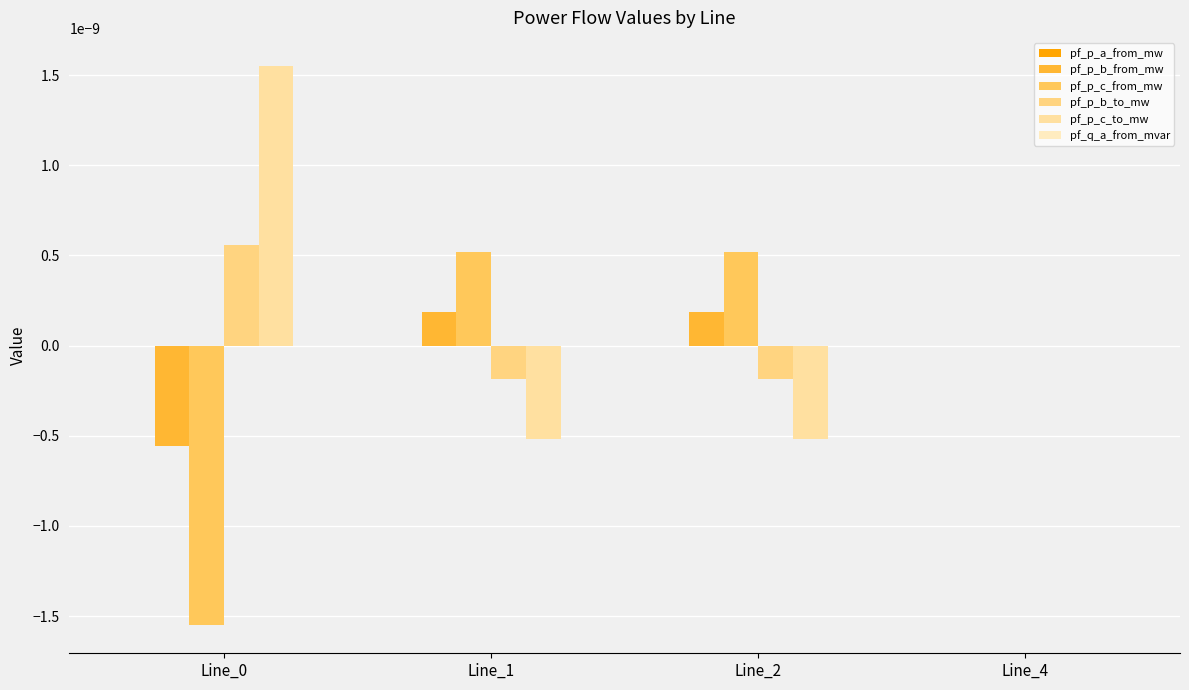

Which has a higher value, Line_1 or Line_4?

Line_4